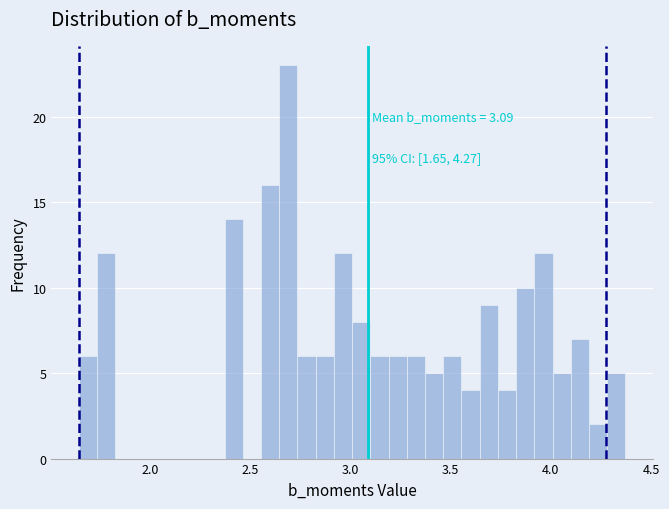

Around what value on the x-axis is the tallest bar? Give the approximate position of its centre, as read against the axis.

2.70